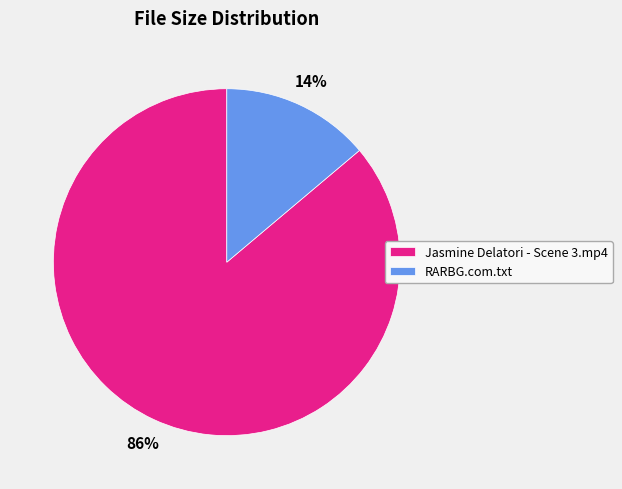

Does any single category account for the majority?

Yes